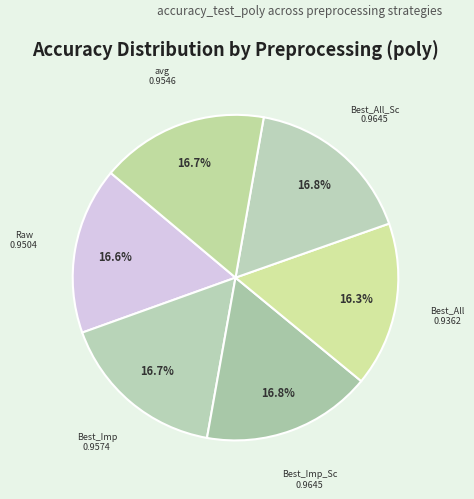

Is it true that Best_Imp is 9% of the pie?

False